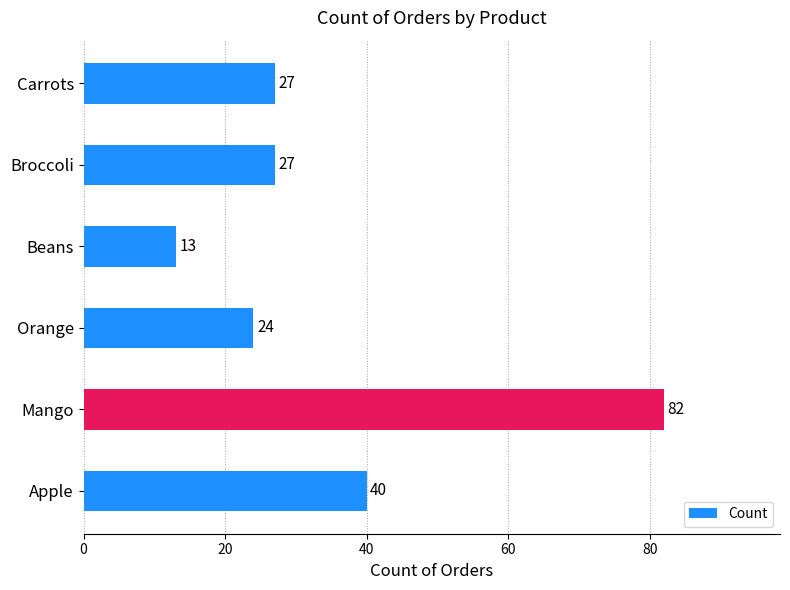

Where is the data nearest to the value 47?

Apple